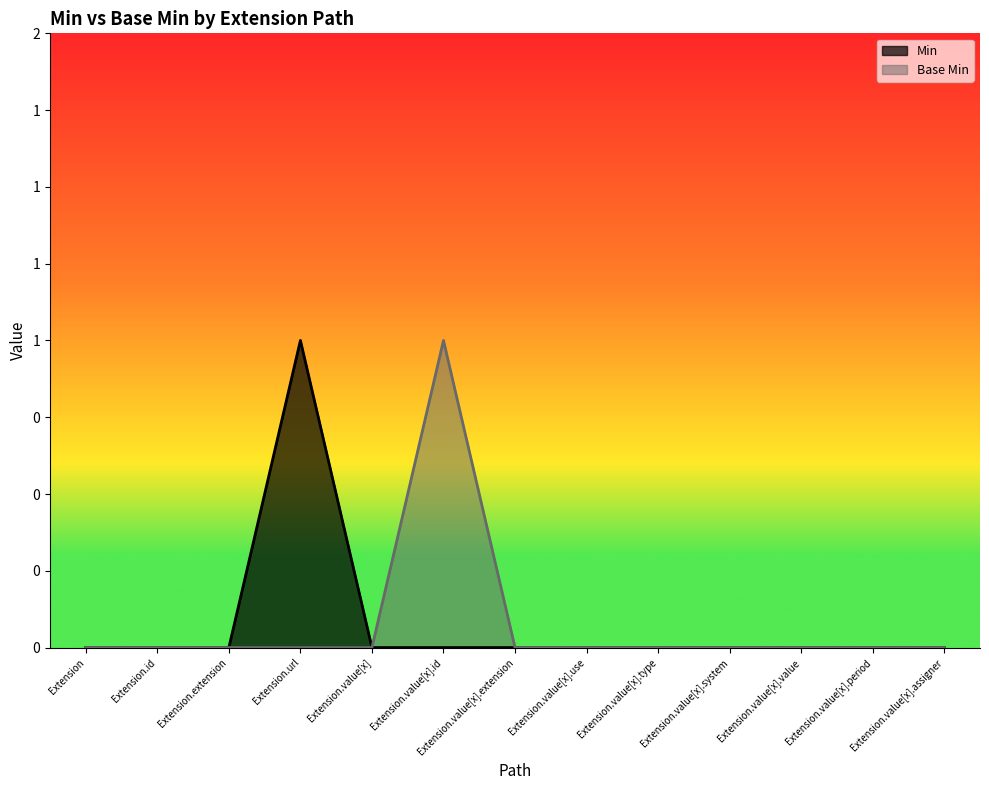

The value of Base Min at Extension.value[x].system is 1. True or false?

False